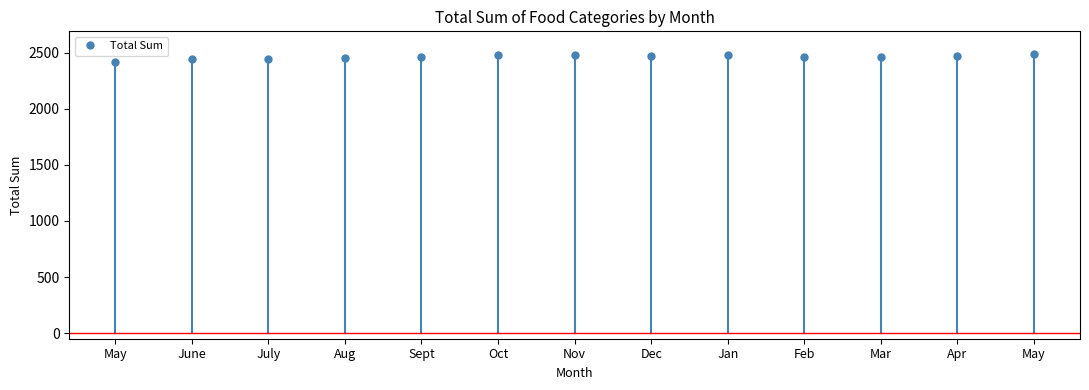

How many lines are shown in the chart?

1